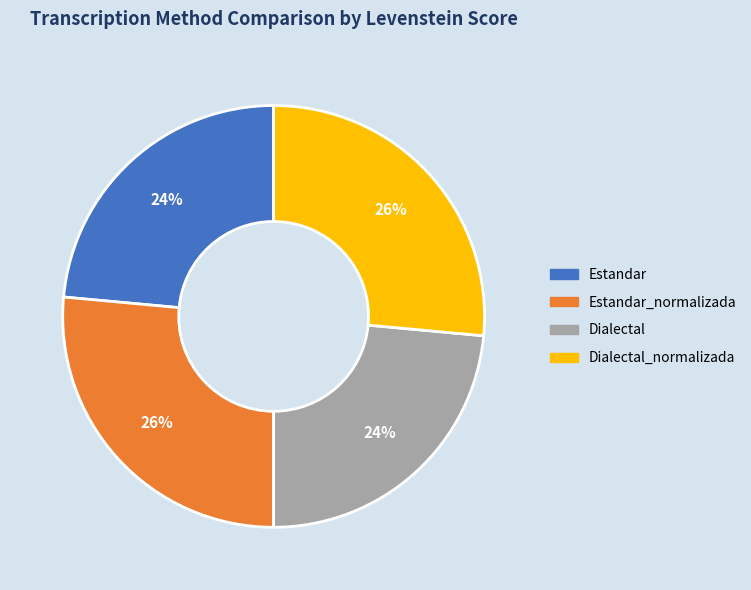

To the nearest percent, what is the average slice percentage?

25%